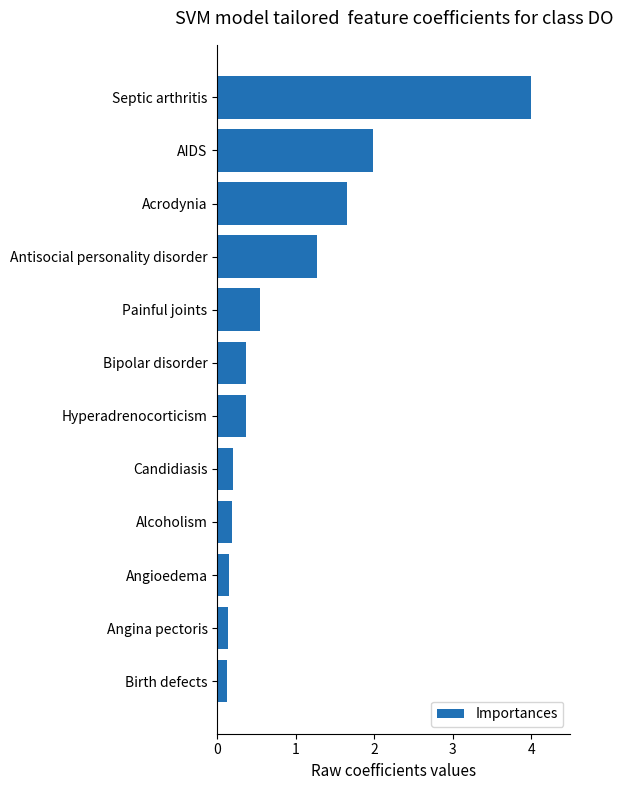

What is the change in value from Antisocial personality disorder to AIDS?

+0.7